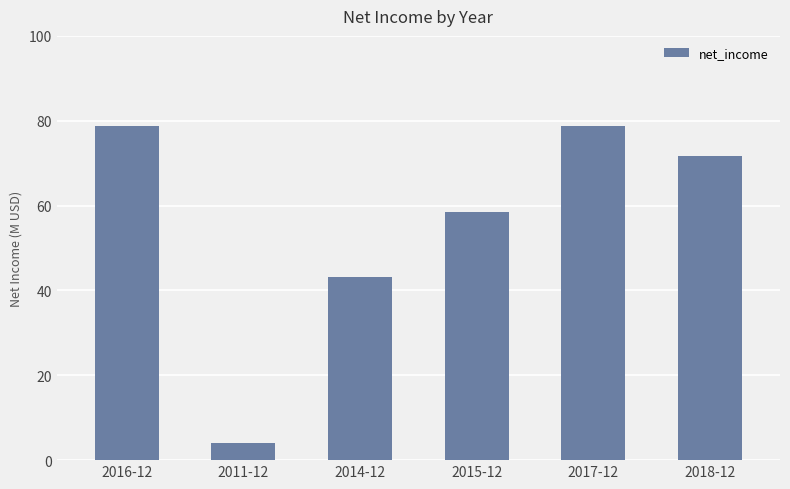

At which label is the value closest to 41435500?

2014-12